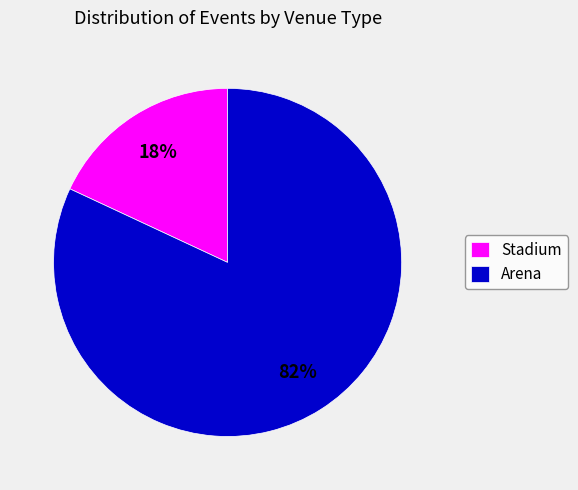

Count the number of slices in the pie.

2